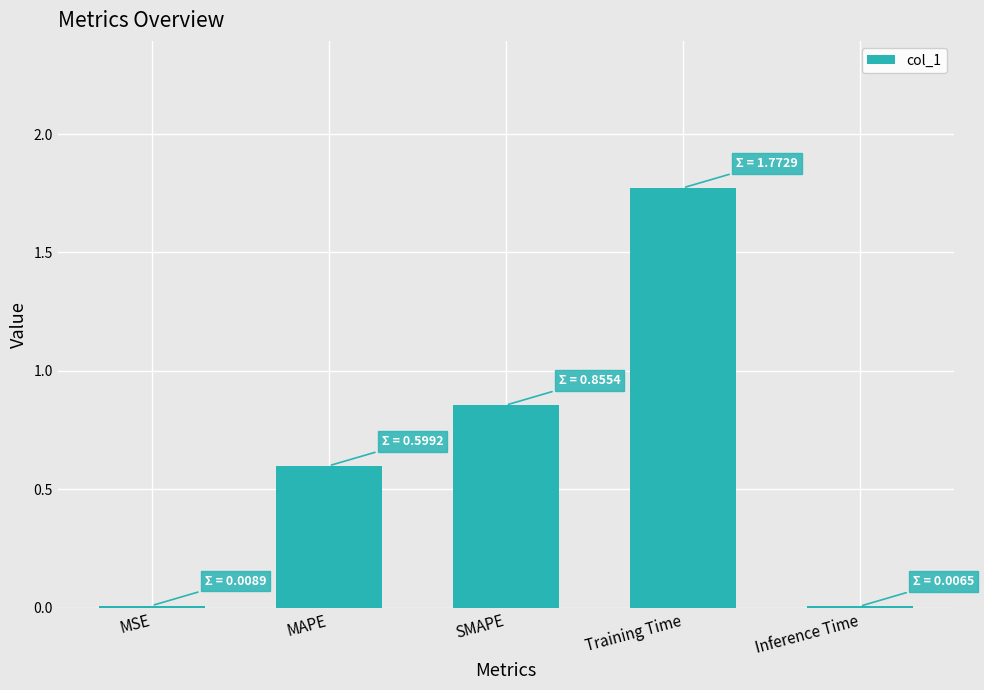

Which has a higher value, Training Time or MSE?

Training Time